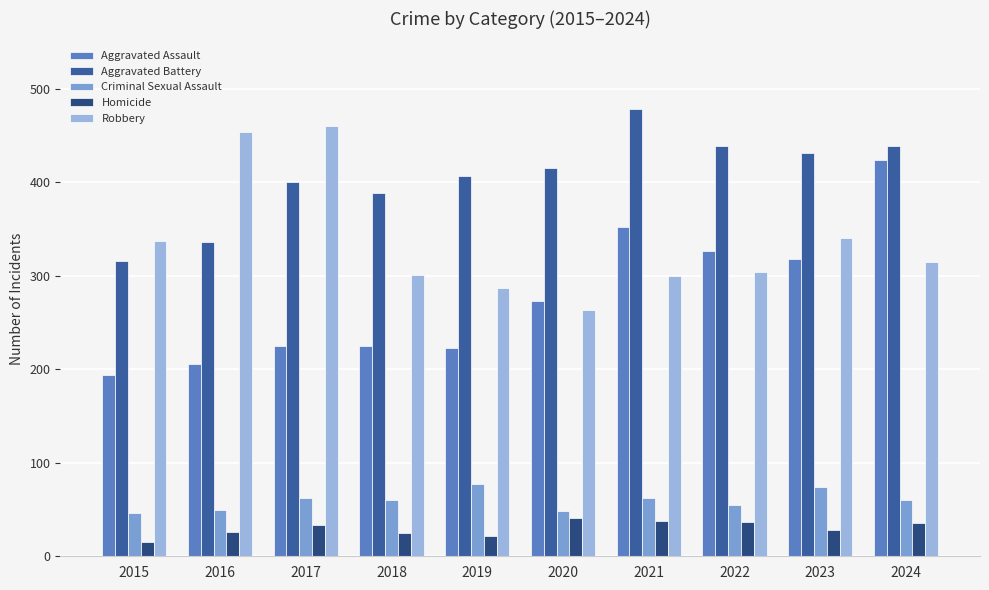

What is the spread (max minus min) of values at 2017?

427